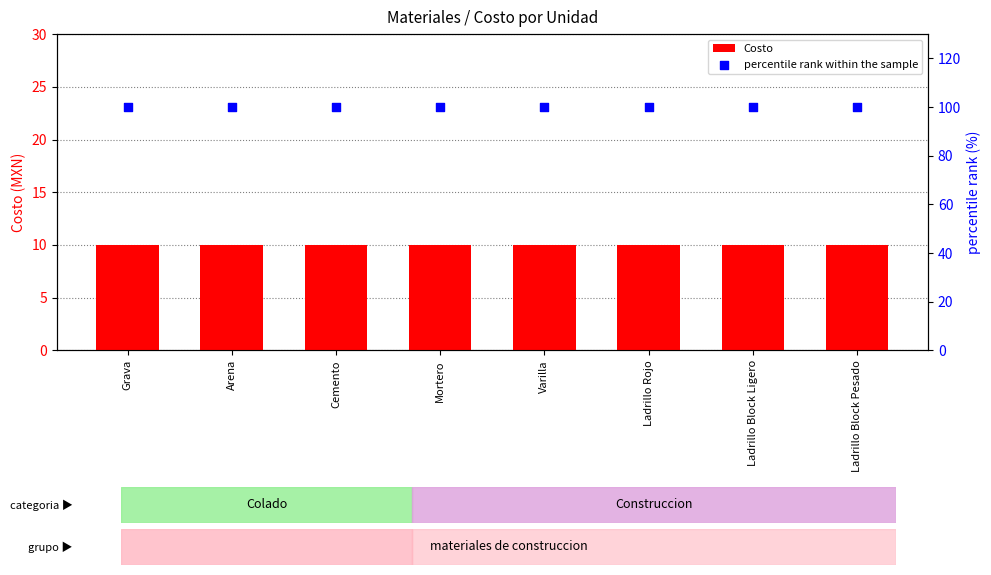

Which series has the largest total across all categories?

percentile rank within the sample